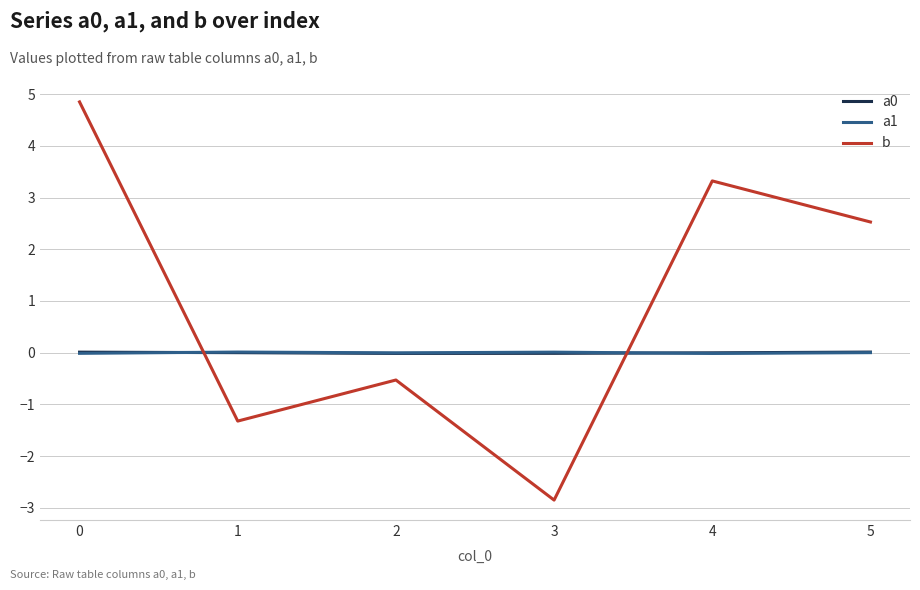

Which series has the largest range (max minus min)?

b